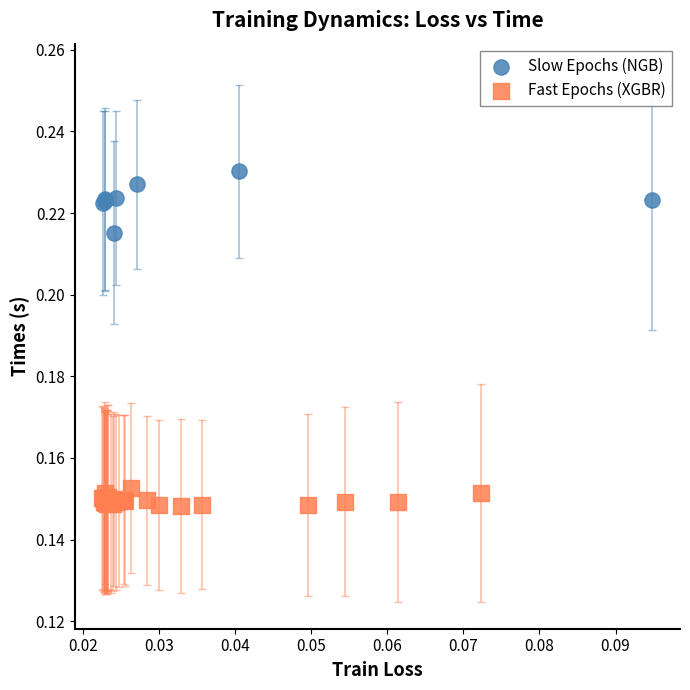

What are all the series names shown in the legend?

Slow Epochs (NGB), Fast Epochs (XGBR)